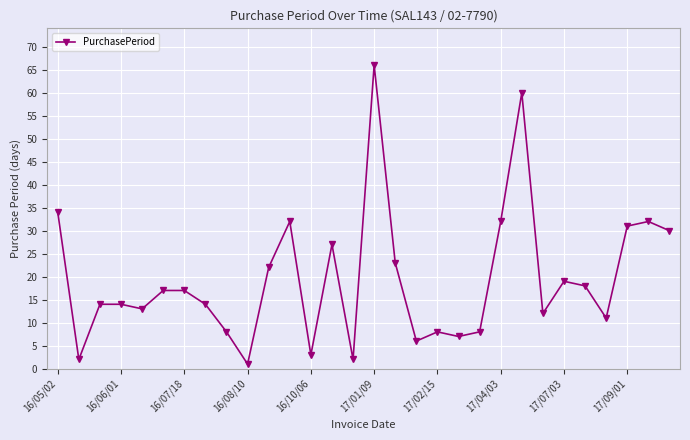

True or false: there are more than 1 points higher than both neighbors.

True